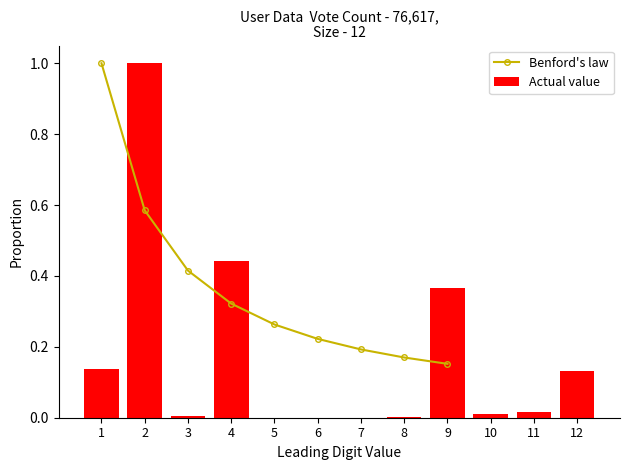

What is the highest value of the Actual value series?

1.0